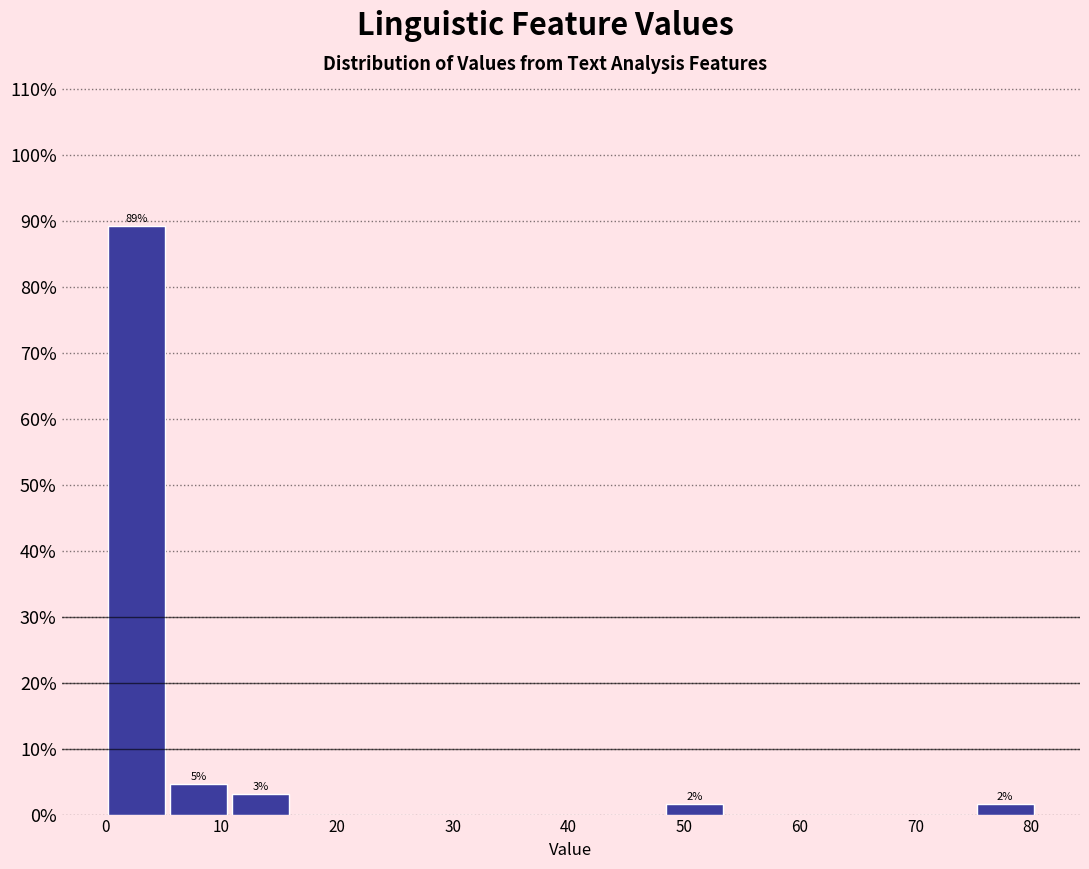

Over which range of the x-axis is the bar tallest?

0 to 5